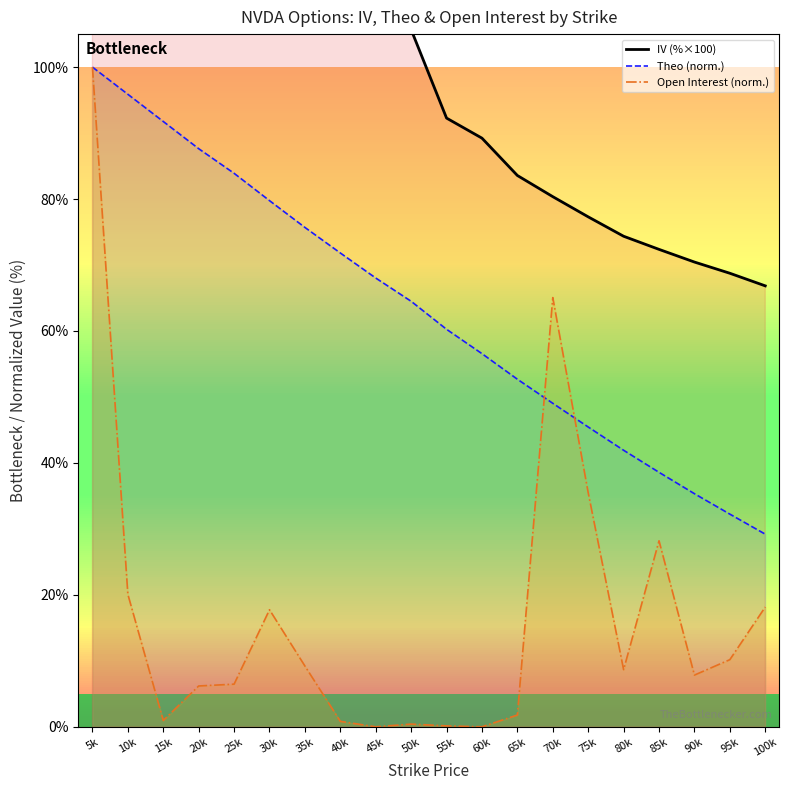

Count the number of data series in this chart.

3